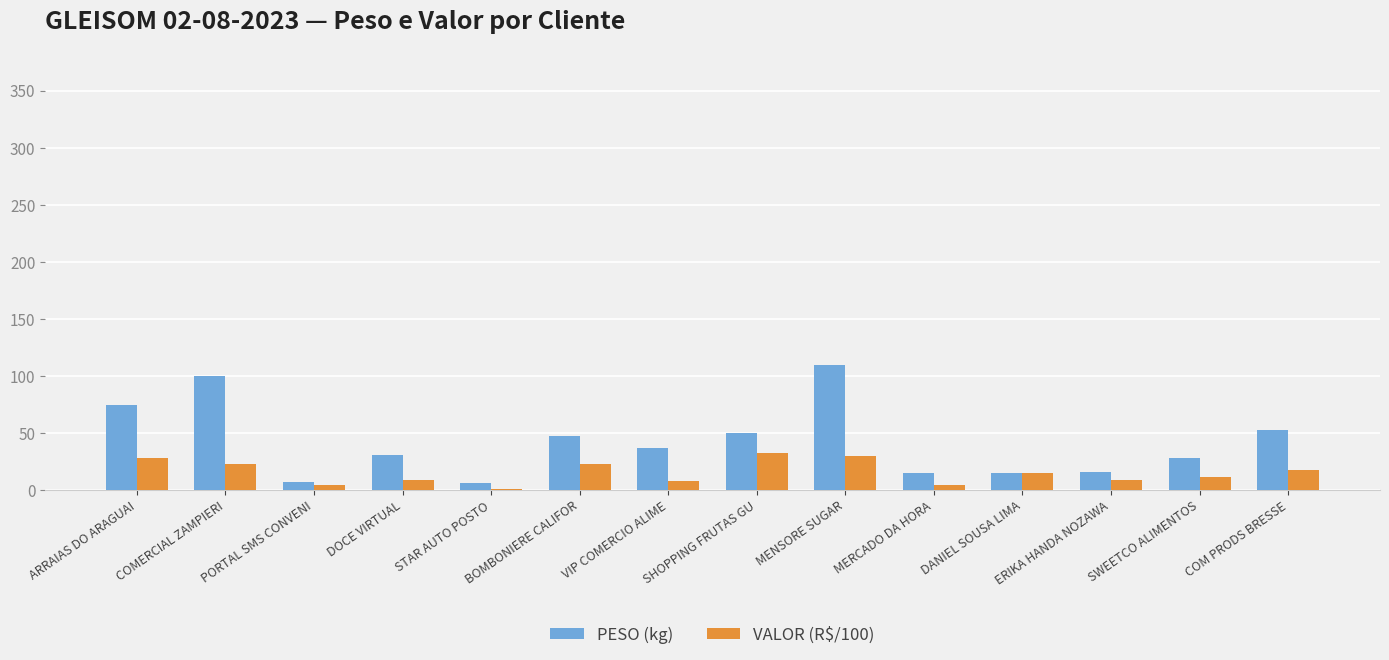

Which category has the highest value across all series?

MENSORE SUGAR